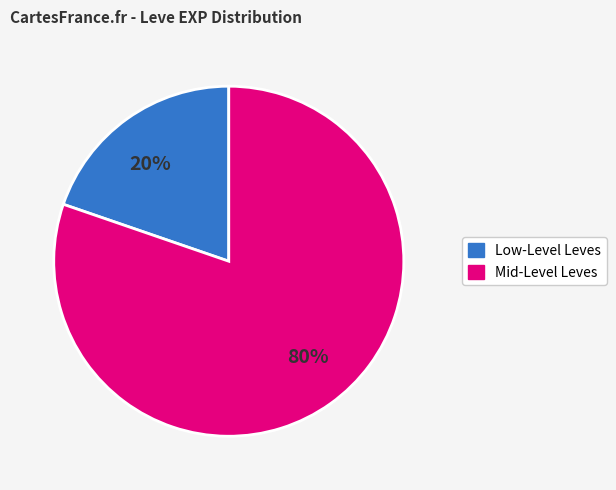

Is there any slice that represents more than half of the pie?

Yes